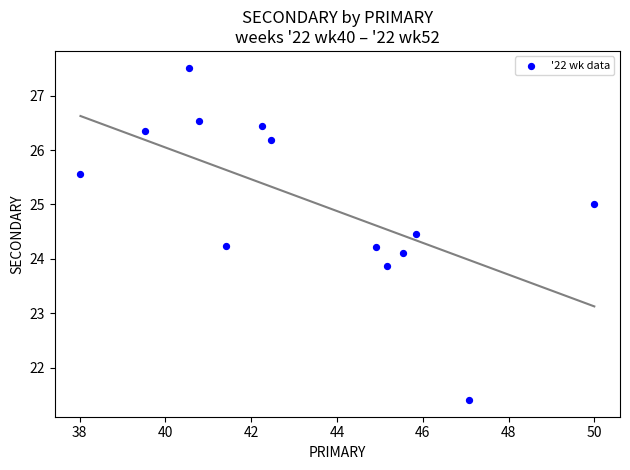

What is the range of Y values (max minus min)?

6.1